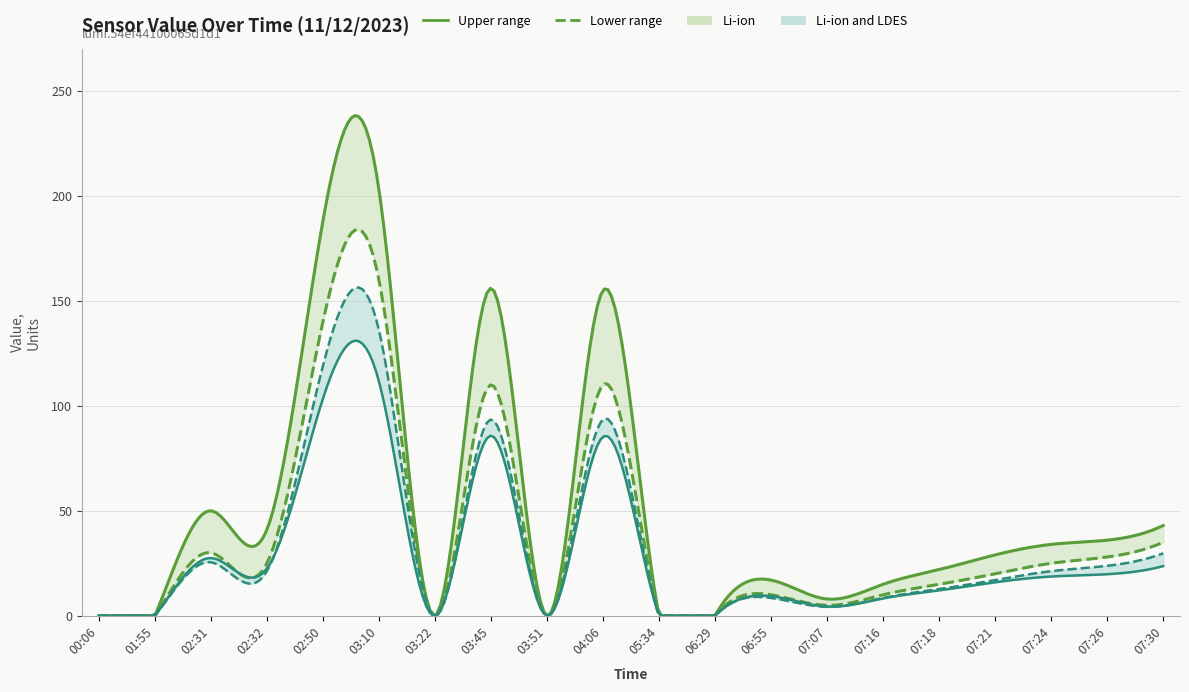

What is the average value of the Lower range series?

36